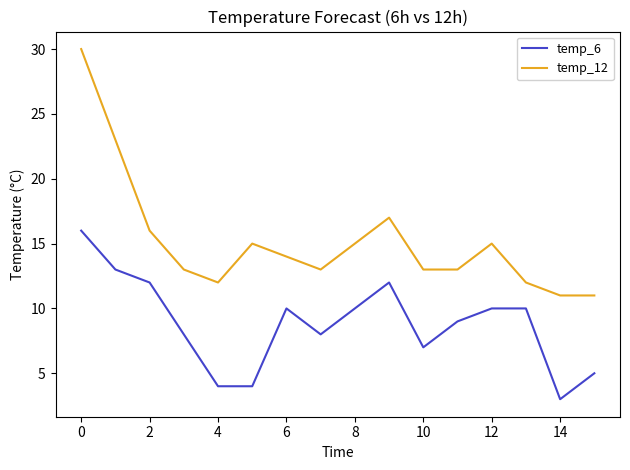

Which series has the widest spread of values?

temp_12